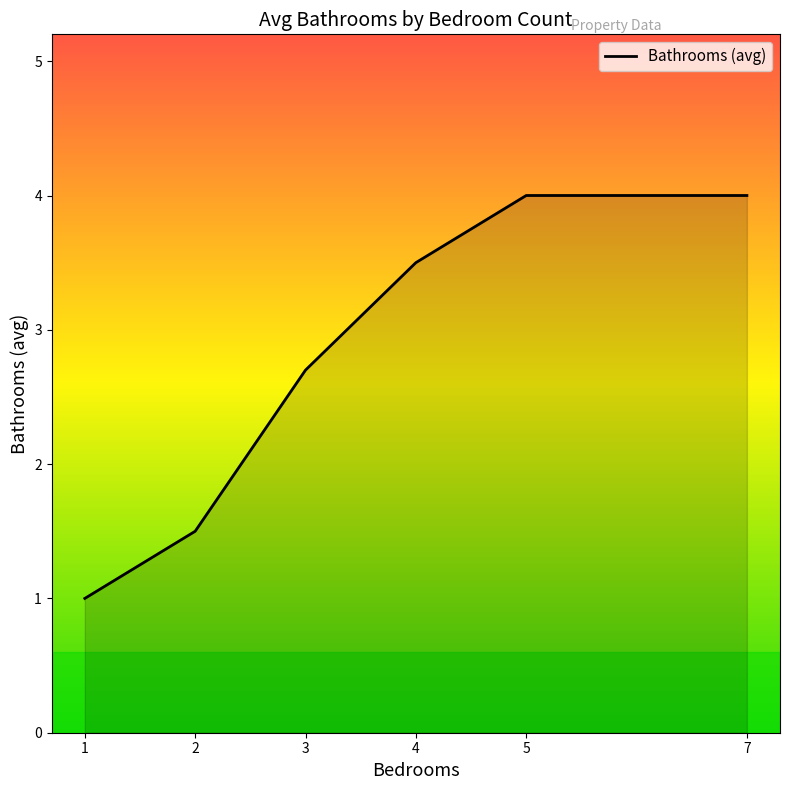

What is the average value?

2.8